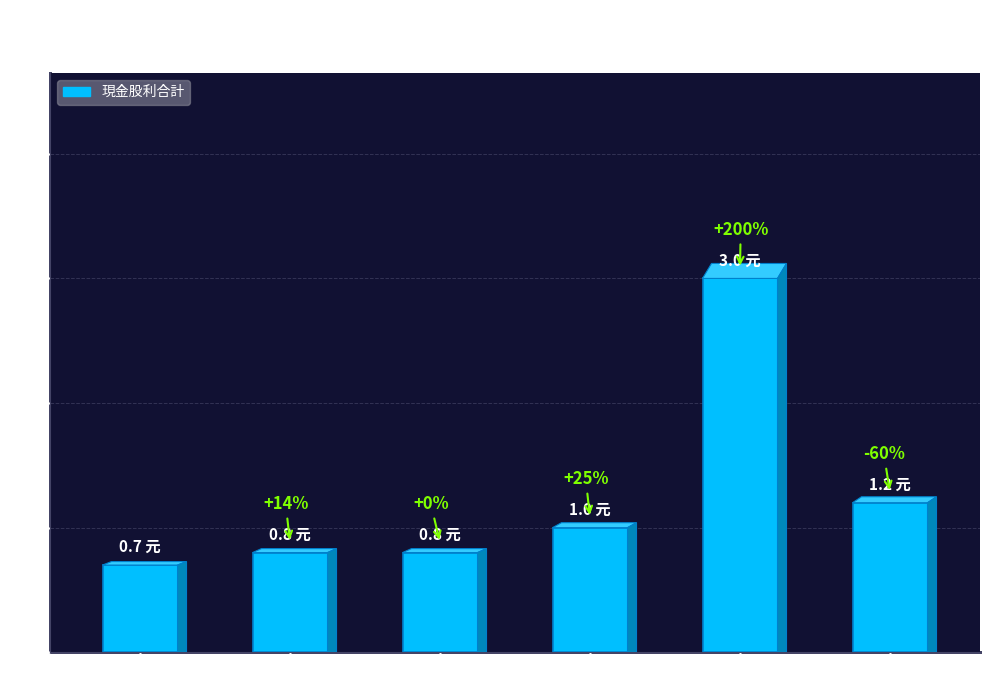

How many bars are there in total?

6